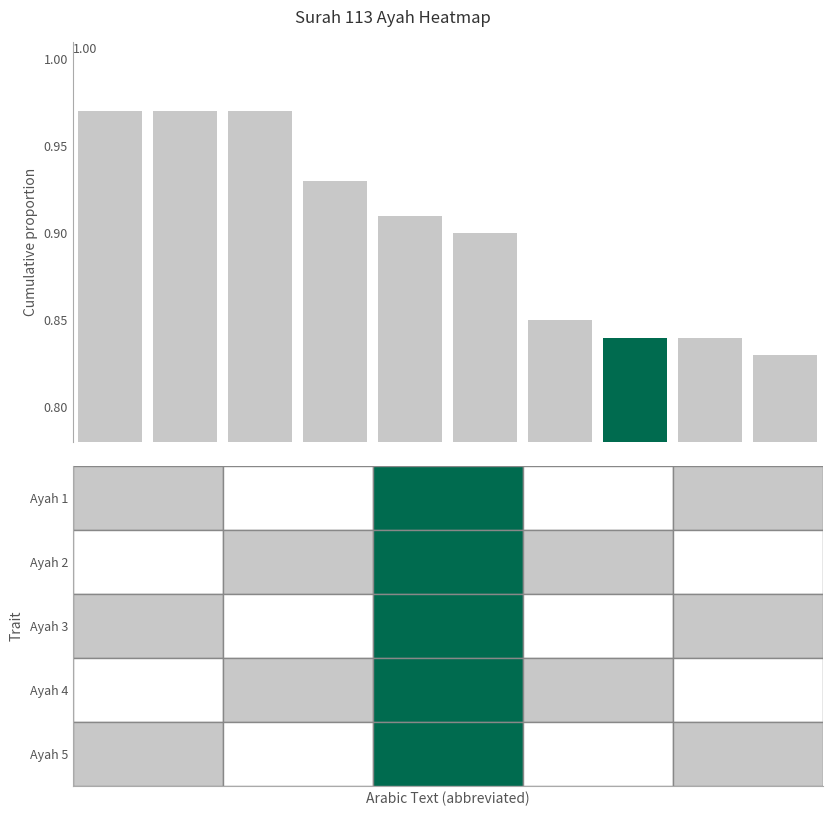

What is the sum of all values?

9.0